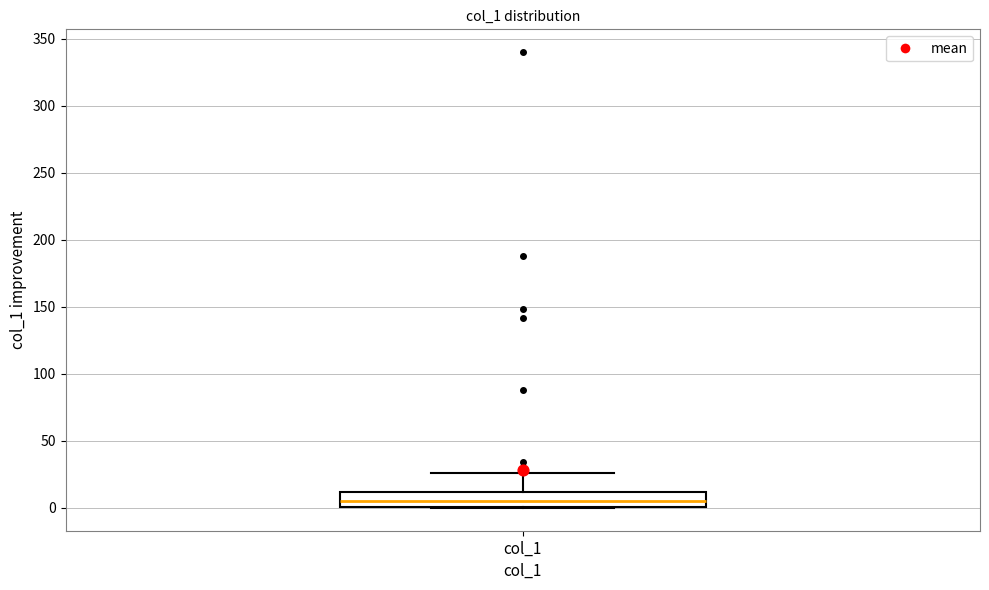

Read this box plot against the y-axis: the position of the median line, the range covered by the box, and the ends of both whiskers. The values are not printed on the chart, so give them approximately, as read against the axis.

median 5, box 0 to 10, whiskers 0 to 25